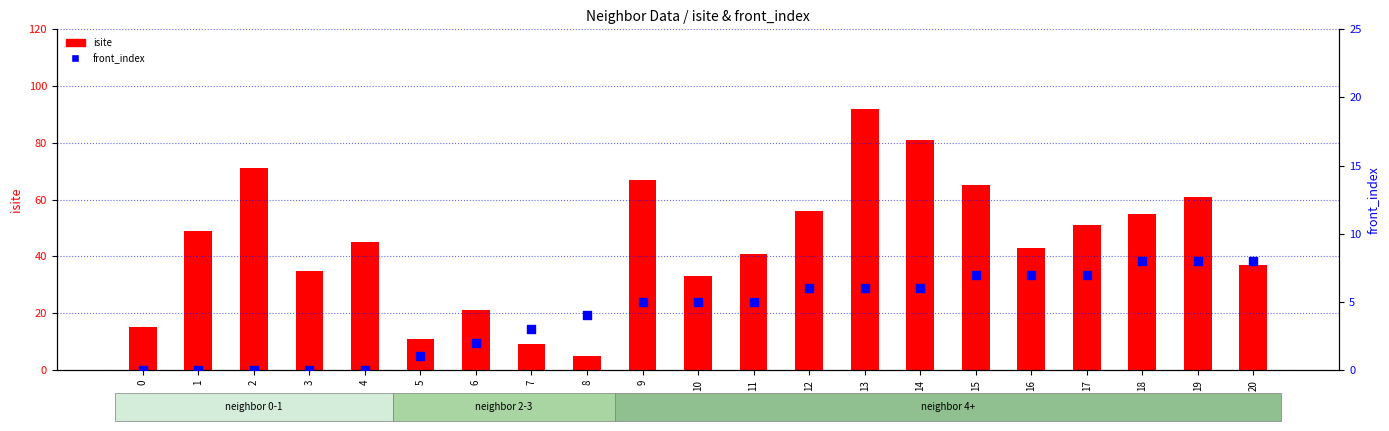

What is the total value across all series at 19?

69